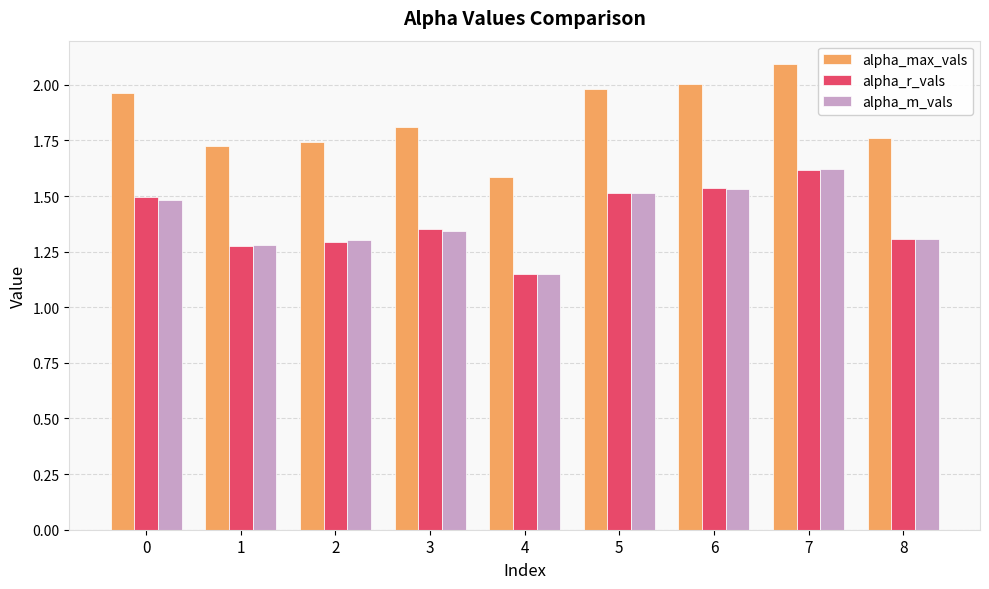

At which category is the sum across all series the highest?

7